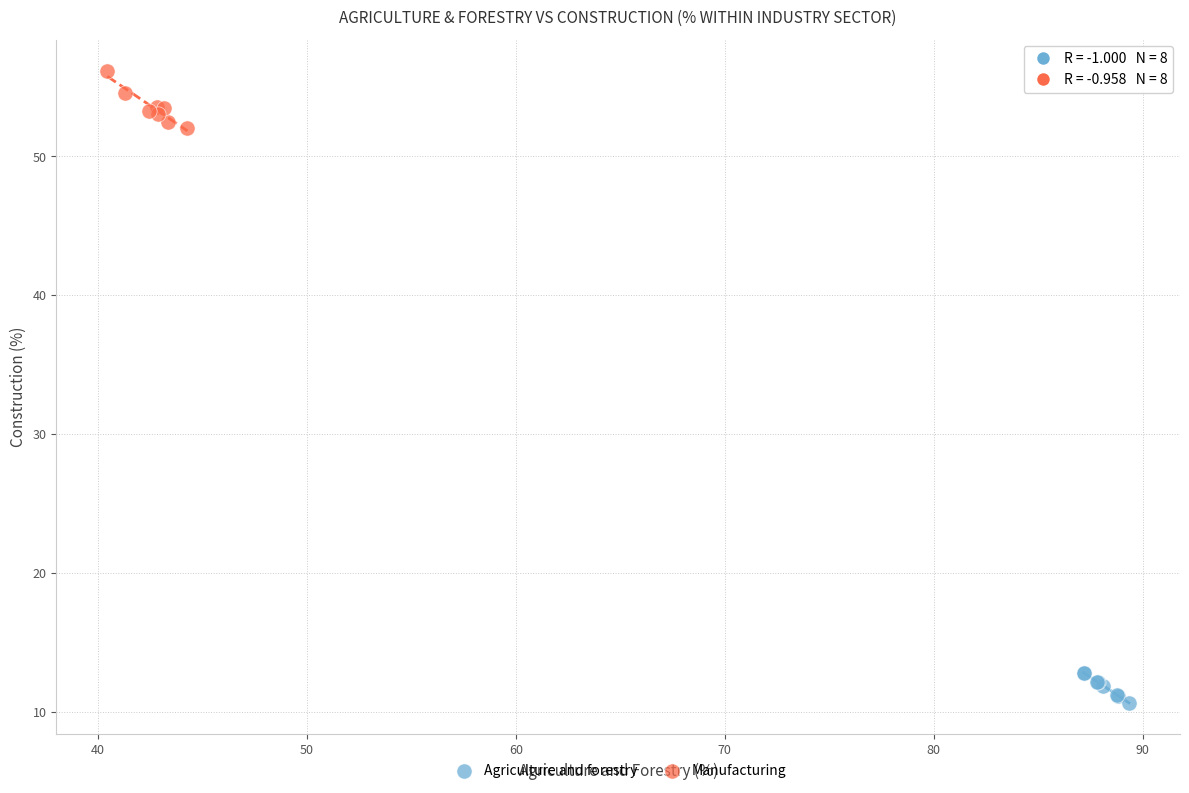

Which series has the largest Y range (max minus min)?

Manufacturing